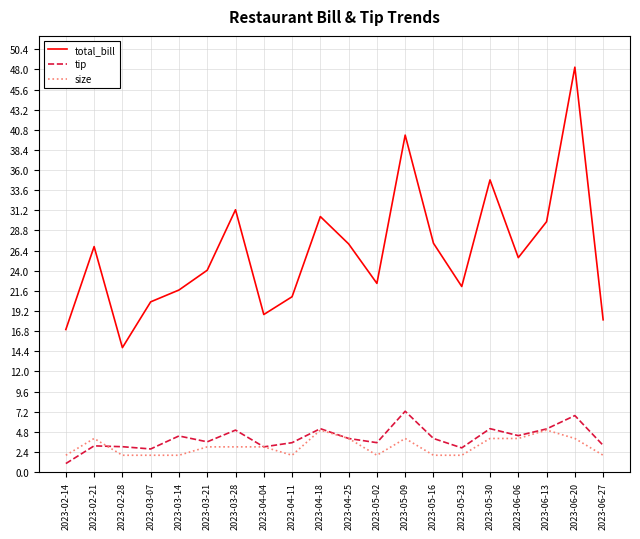

How many interior local valleys does the tip series have?

6